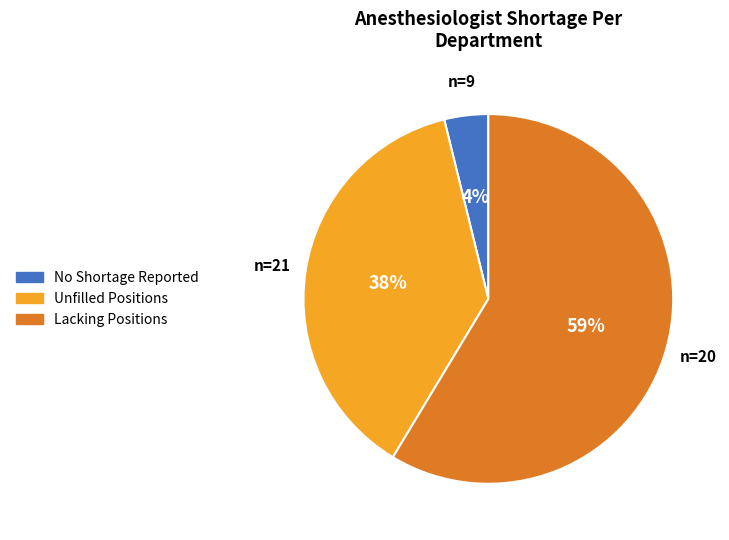

Is there any slice that represents more than half of the pie?

Yes